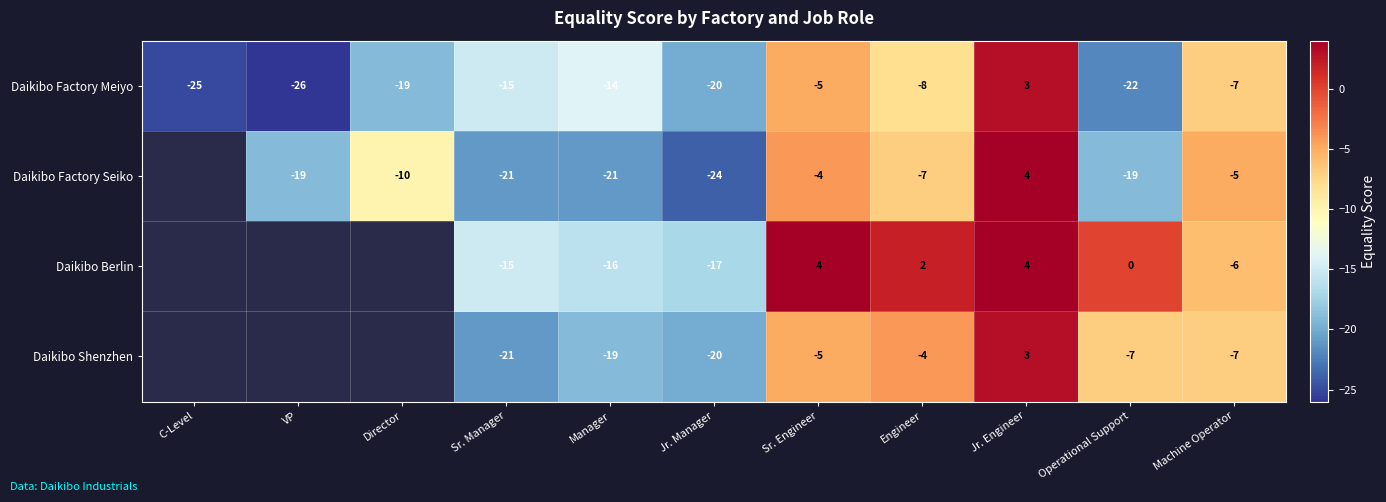

What is the sum of the Daikibo Factory Meiyo values at C-Level and VP?

-51